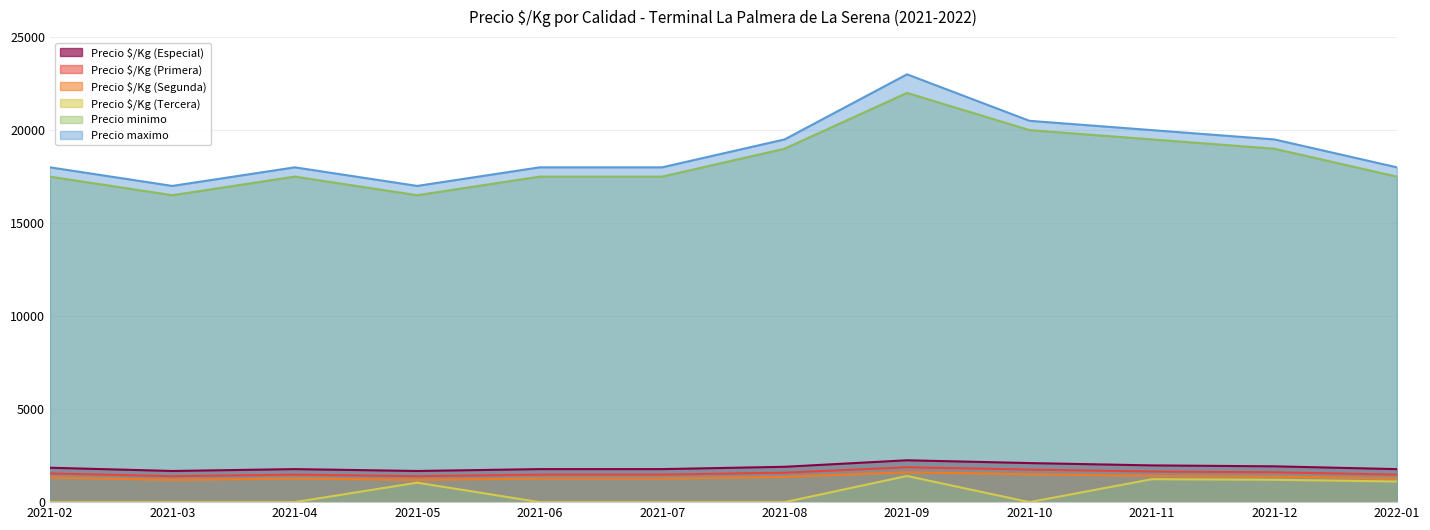

In Precio $/Kg (Especial), how many points are higher than both neighbors (excluding endpoints)?

2